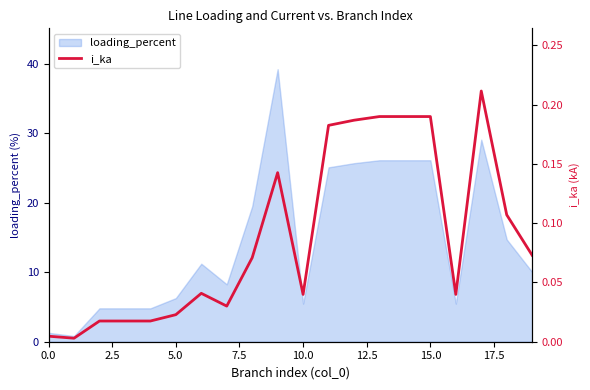

Reading left to right, extract all data points from this chart.

0.0	0.0	0.0	0.0	0.0	0.0	0.0	0.0	0.1	0.1	0.0	0.2	0.2	0.2	0.2	0.2	0.0	0.2	0.1	0.1